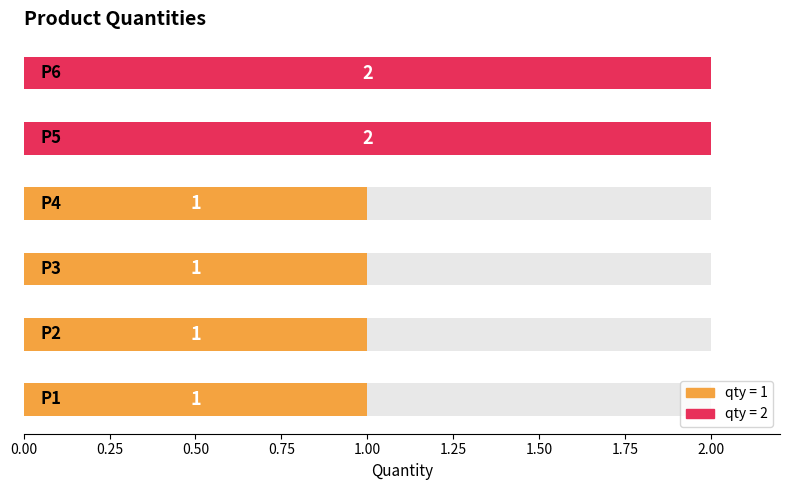

What is the sum of all values?

8